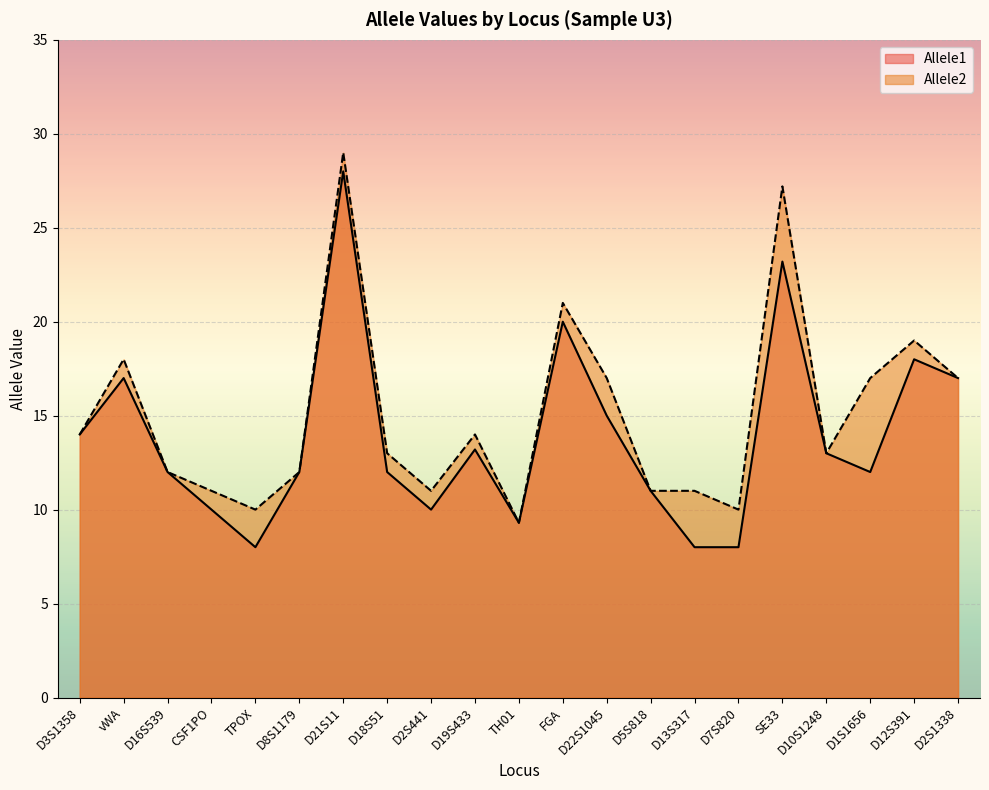

Where is Allele2 nearest to the value 19?

D12S391